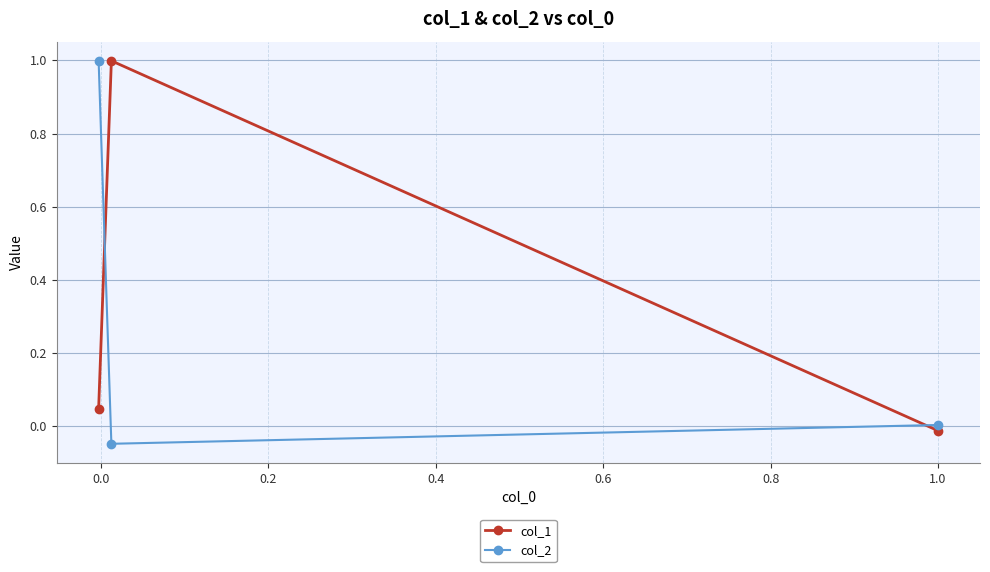

What is the maximum value for col_2?

1.0